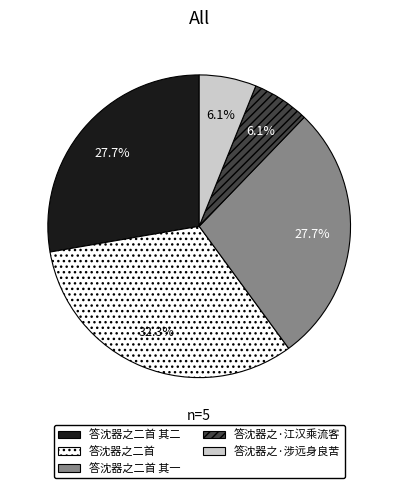

Count the number of slices in the pie.

5